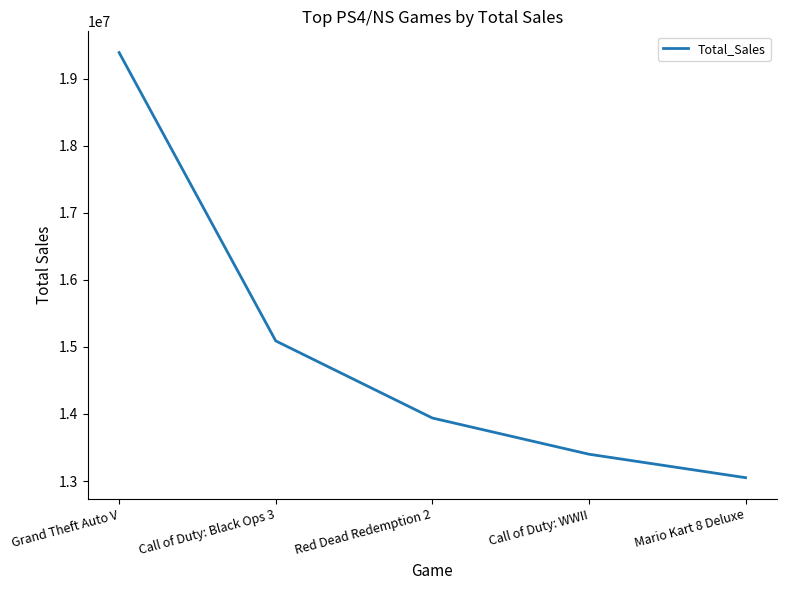

Reading left to right, what are all the values shown in this chart?

19390000	15090000	13940000	13400000	13050000